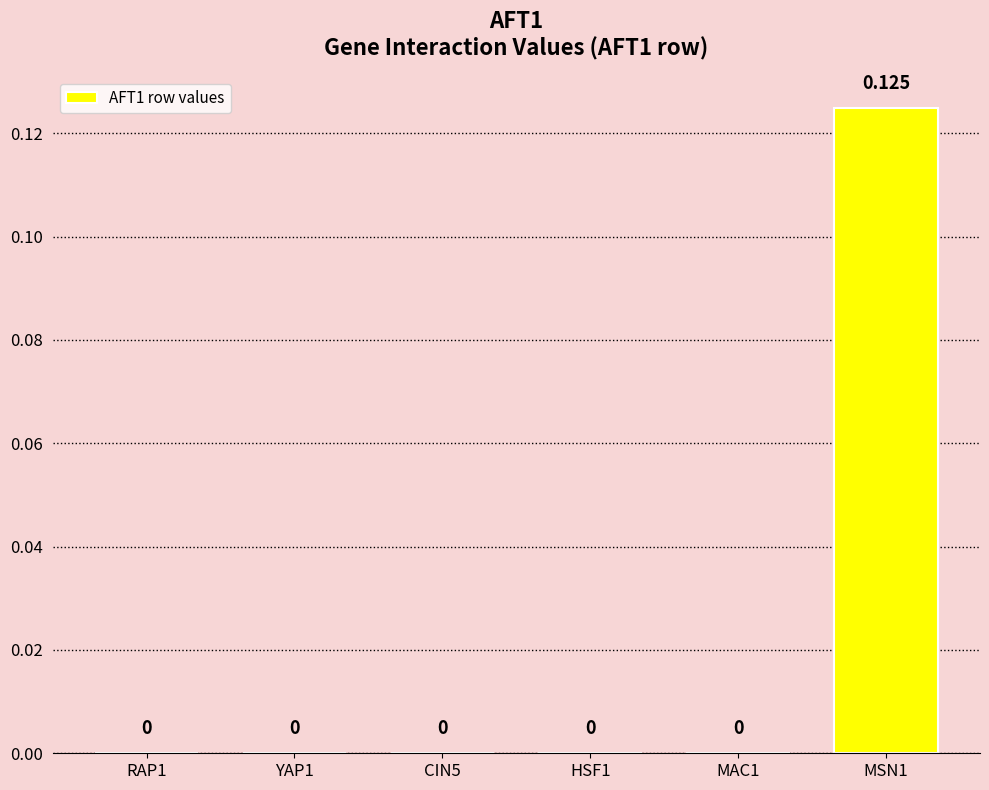

How many distinct data groups are displayed?

1